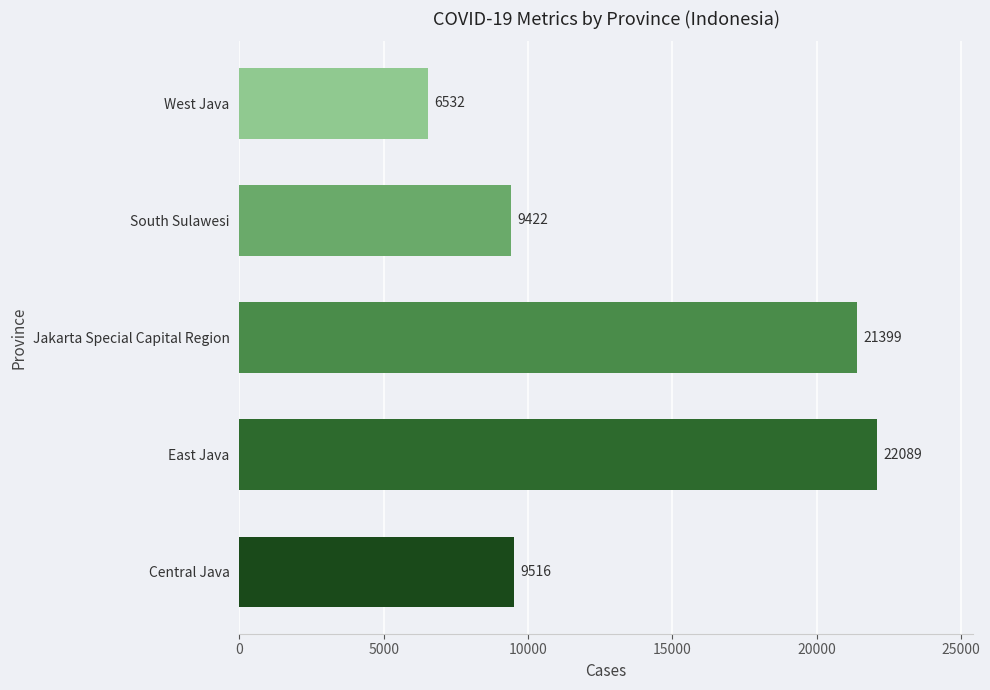

What is the difference between the maximum and second lowest values?

12667